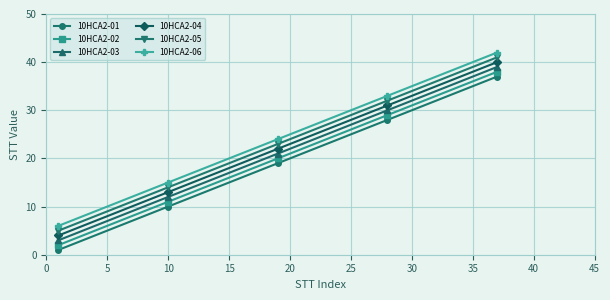

What is the value of the 10HCA2-03 point at the 3rd from the left?

21